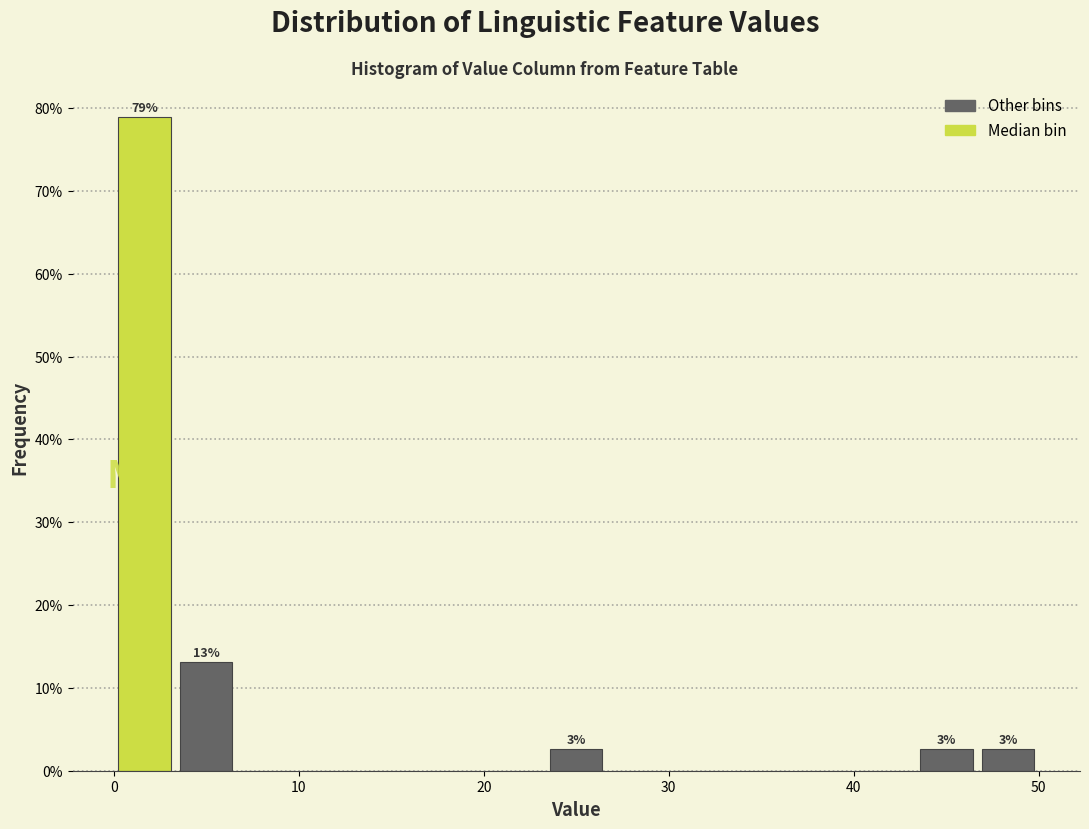

Around what value on the x-axis is the tallest bar? Give the approximate position of its centre, as read against the axis.

2